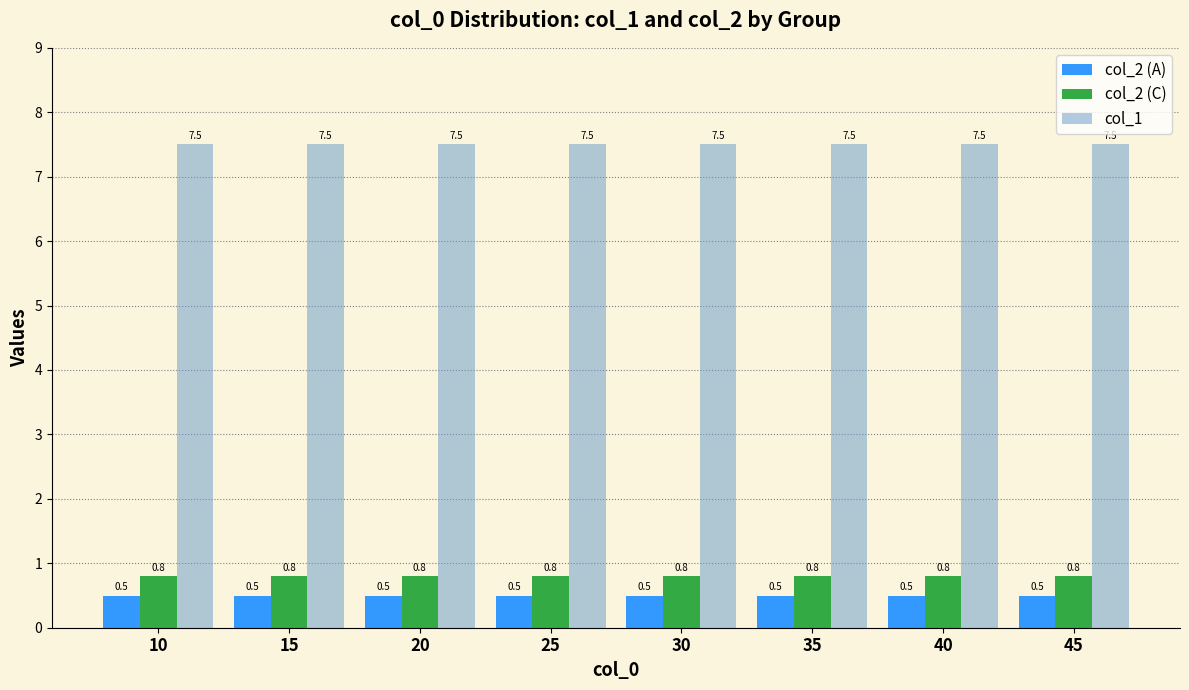

The col_2 (A) series shows 0.8 at 20. True or false?

False